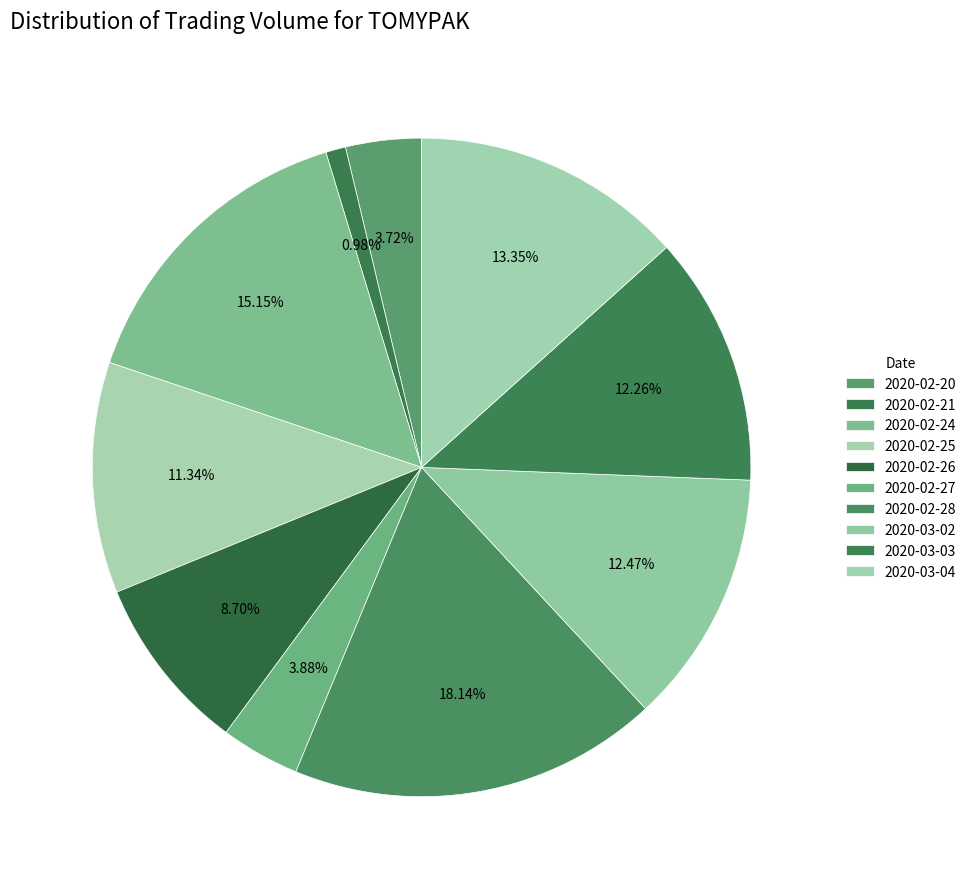

Which has a higher value, 2020-02-21 or 2020-02-26?

2020-02-26